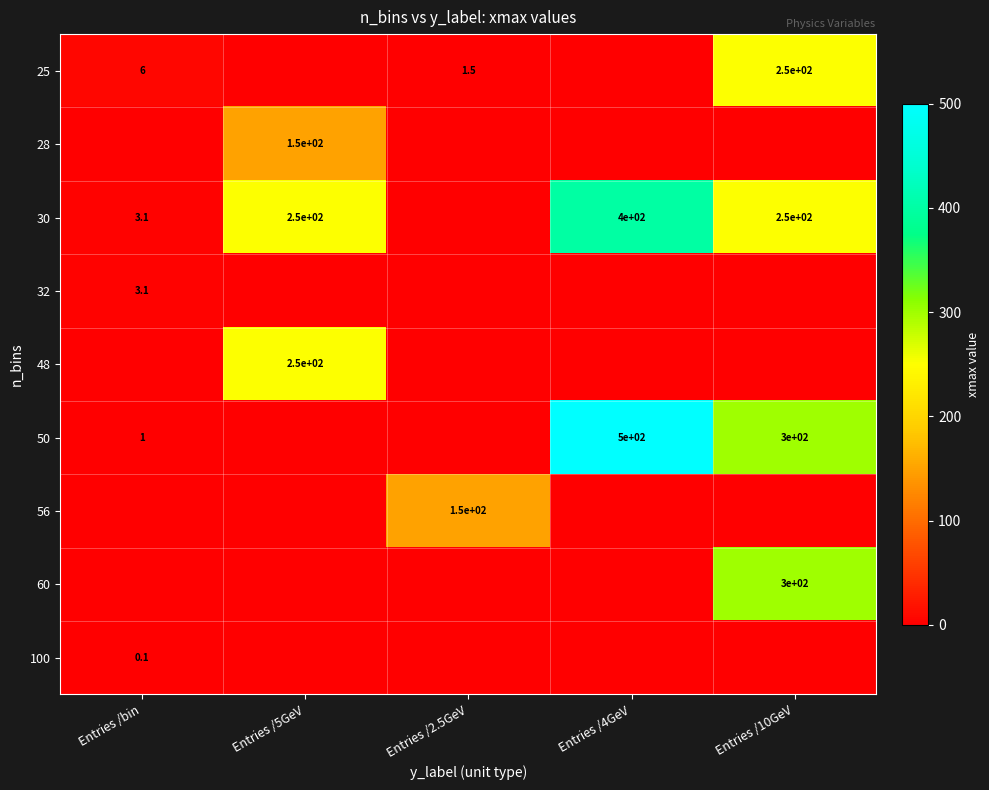

What is the sum of the 30 values at Entries /10GeV and Entries /5GeV?

500.0